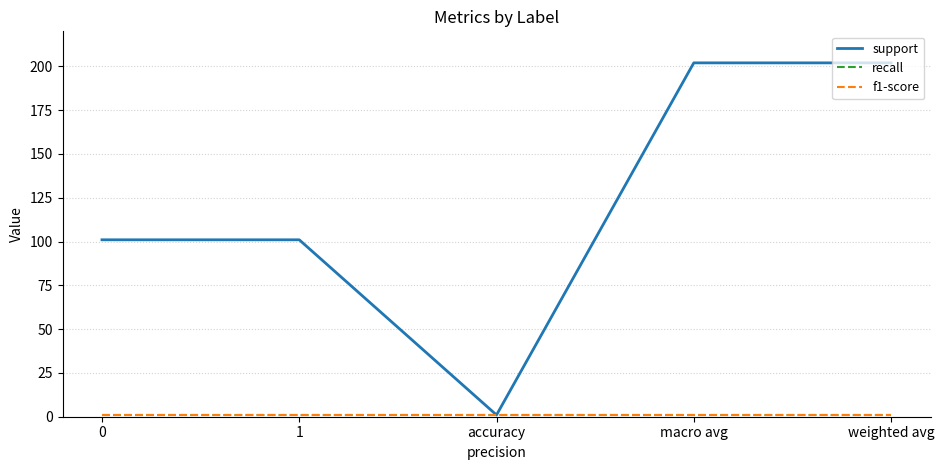

Does the chart display data point markers on the line(s)?

No